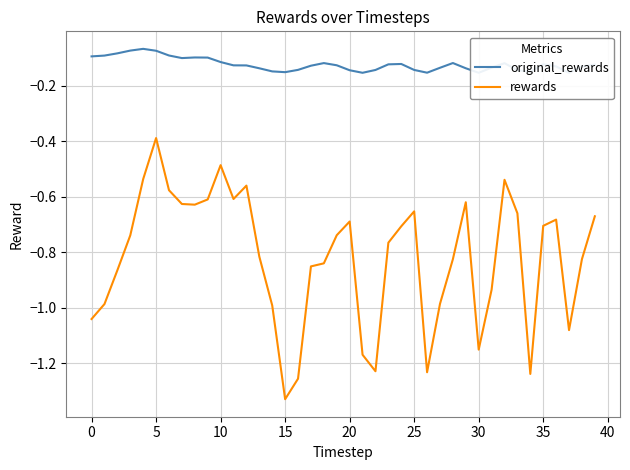

The value of rewards at 11 is -0.4. True or false?

False